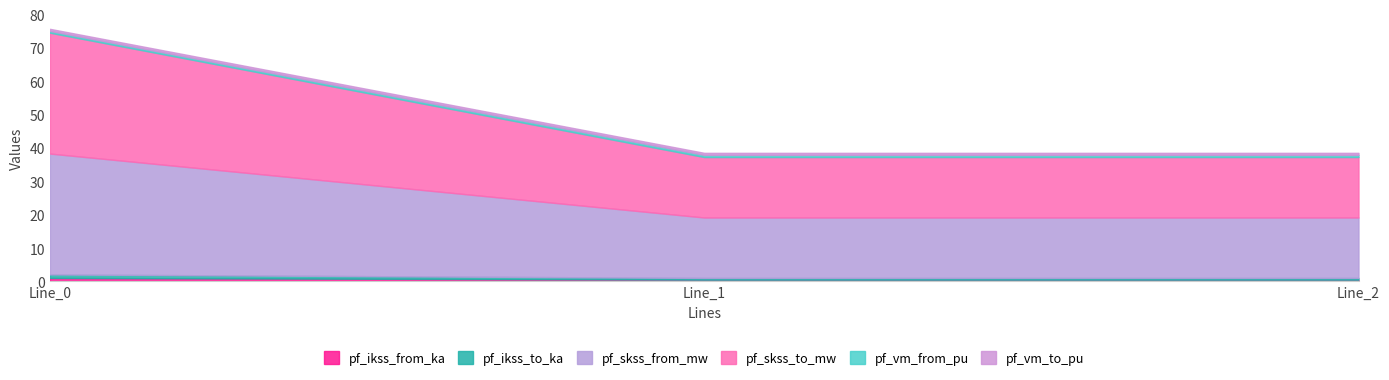

Rank the series by their maximum value, from lowest to highest.

pf_vm_to_pu, pf_vm_from_pu, pf_ikss_from_ka, pf_ikss_to_ka, pf_skss_from_mw, pf_skss_to_mw